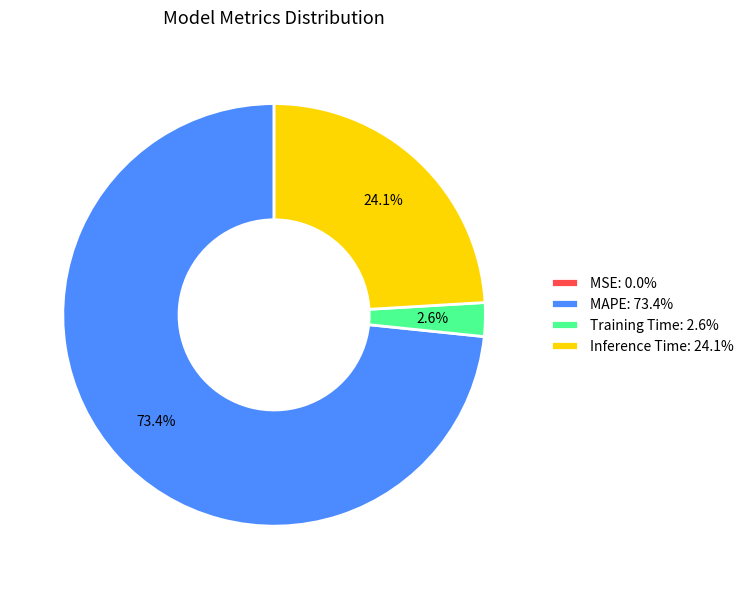

Is it true that Training Time is 3% of the pie?

True